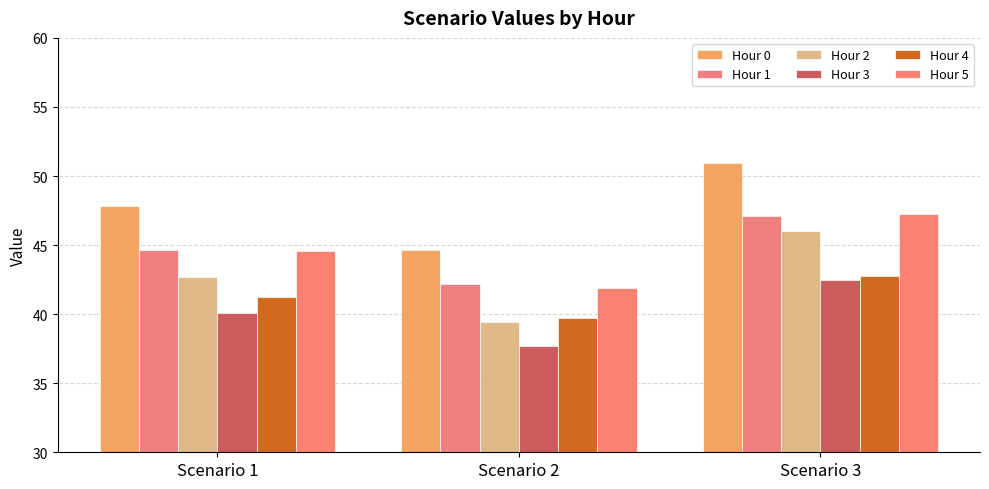

What is the value of the Hour 2 bar at the 1st from the left?

42.7